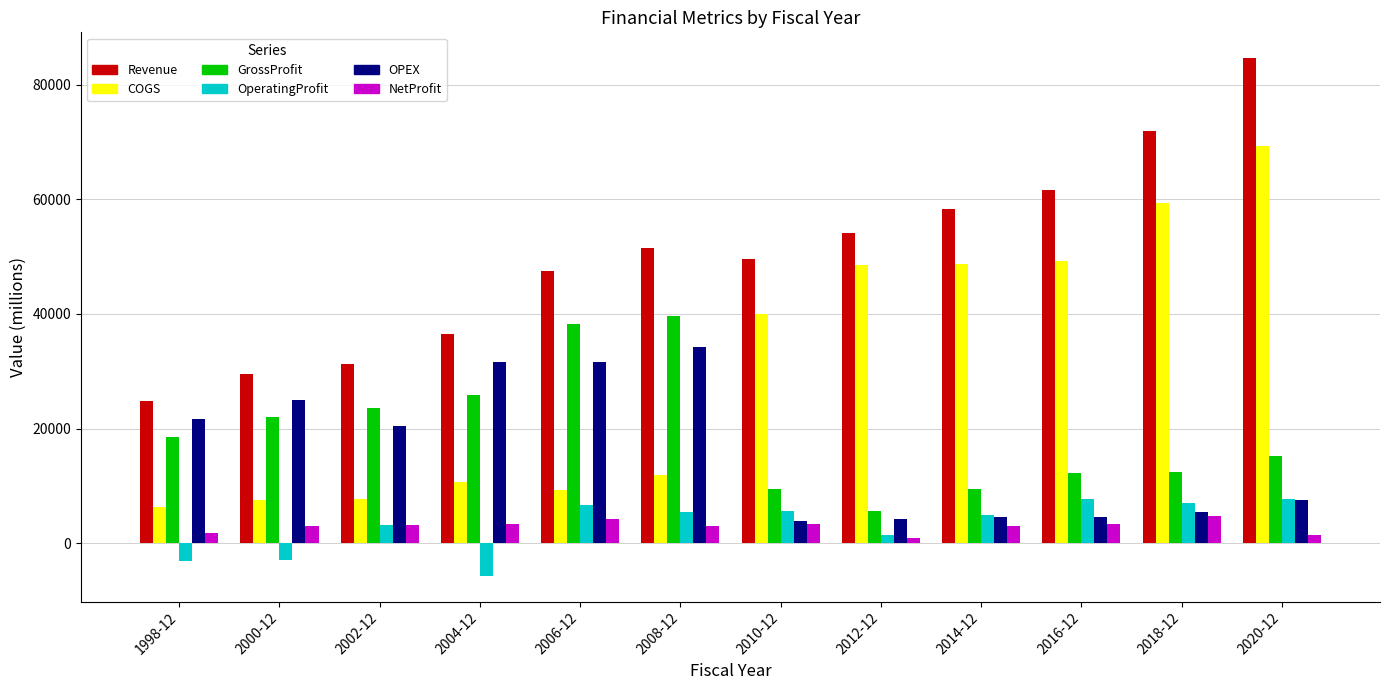

How many negative values does the OperatingProfit series have?

3